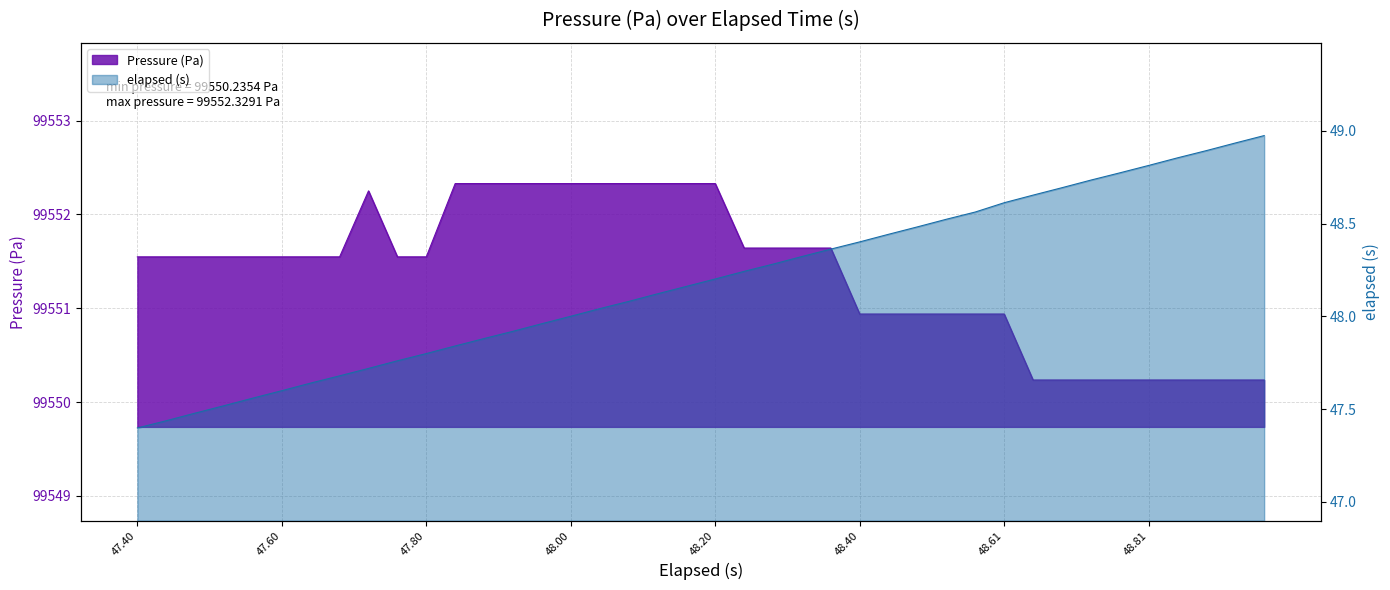

True or false: Pressure (Pa) and elapsed (s) intersect in this chart.

False